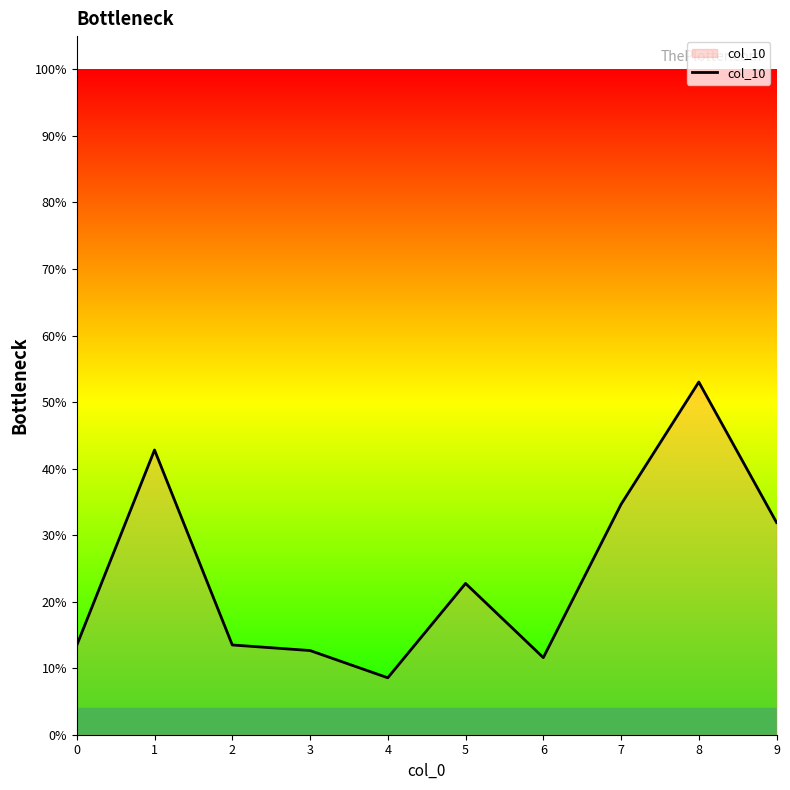

Does the chart display data point markers on the line(s)?

No